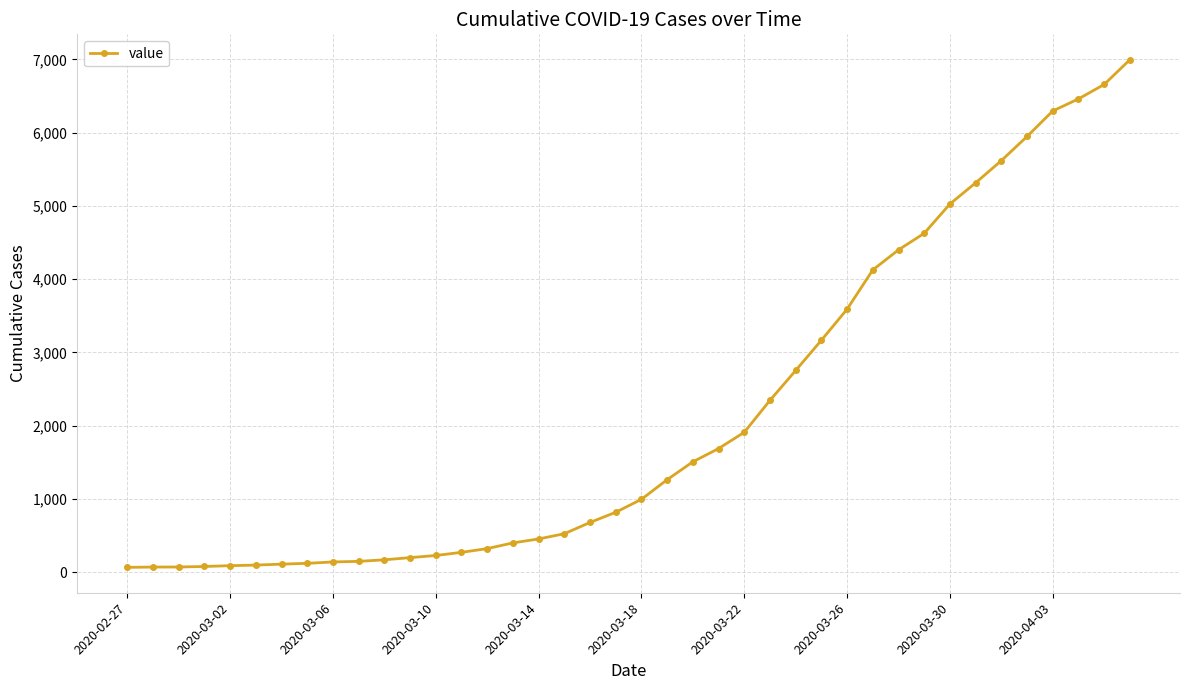

What is the difference between the maximum and minimum values?

6931